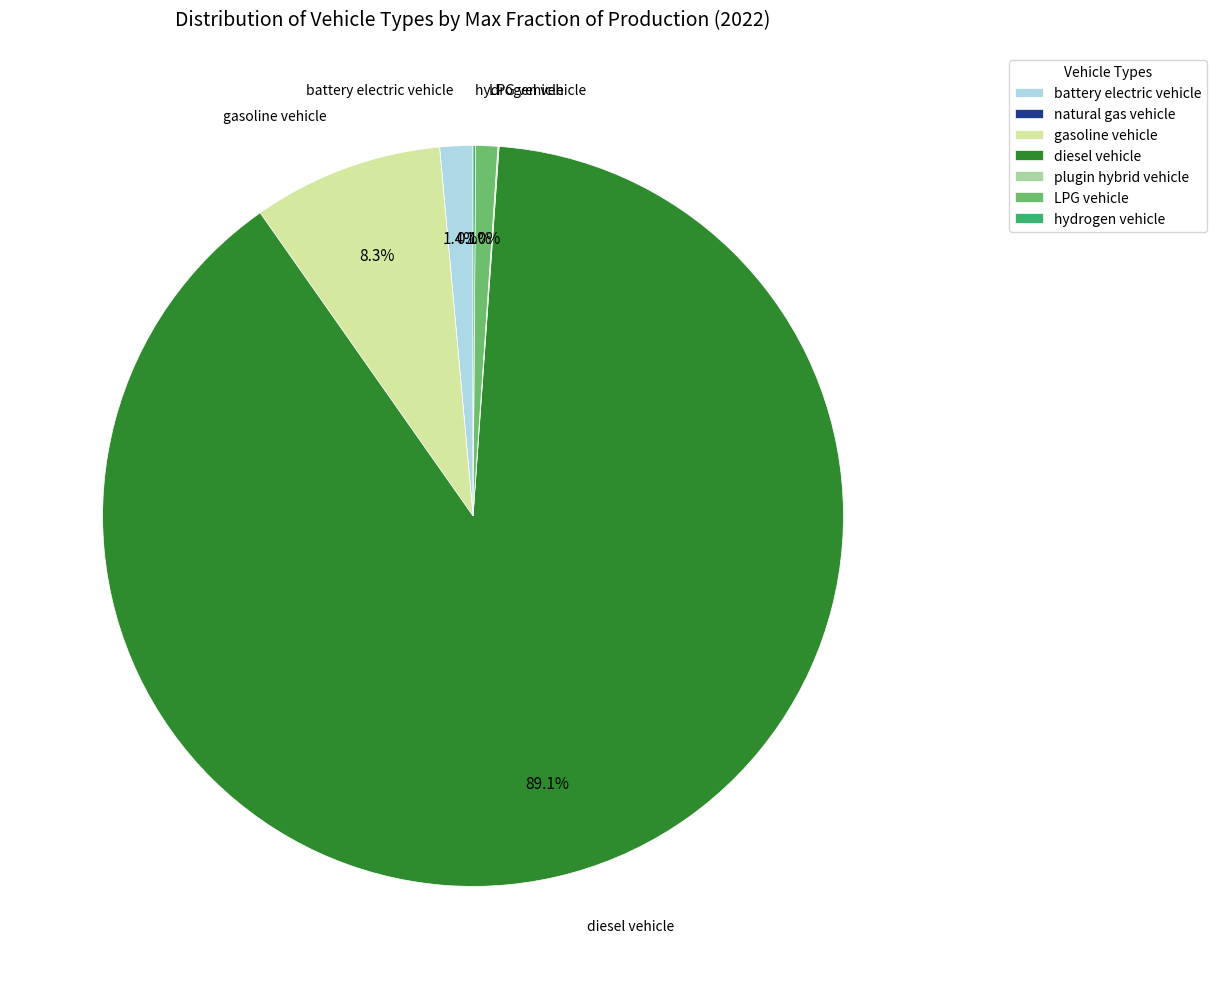

Does LPG vehicle account for over 50% of the chart?

No